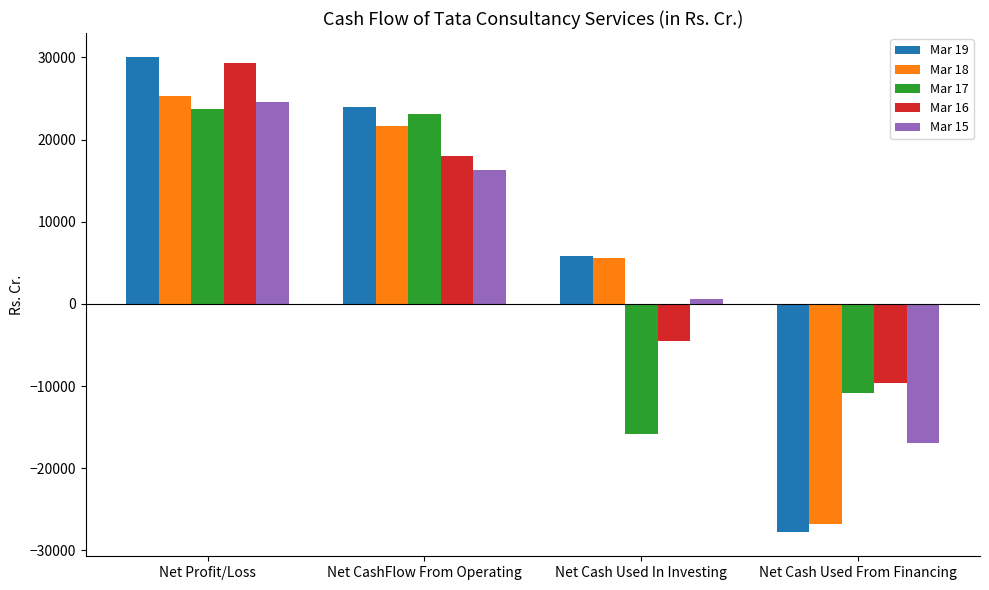

How many categories are shown in the chart?

4